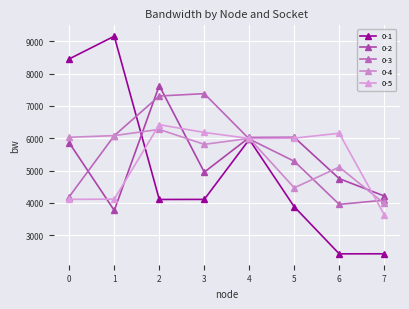

At which label does 0-2 reach its minimum?

1